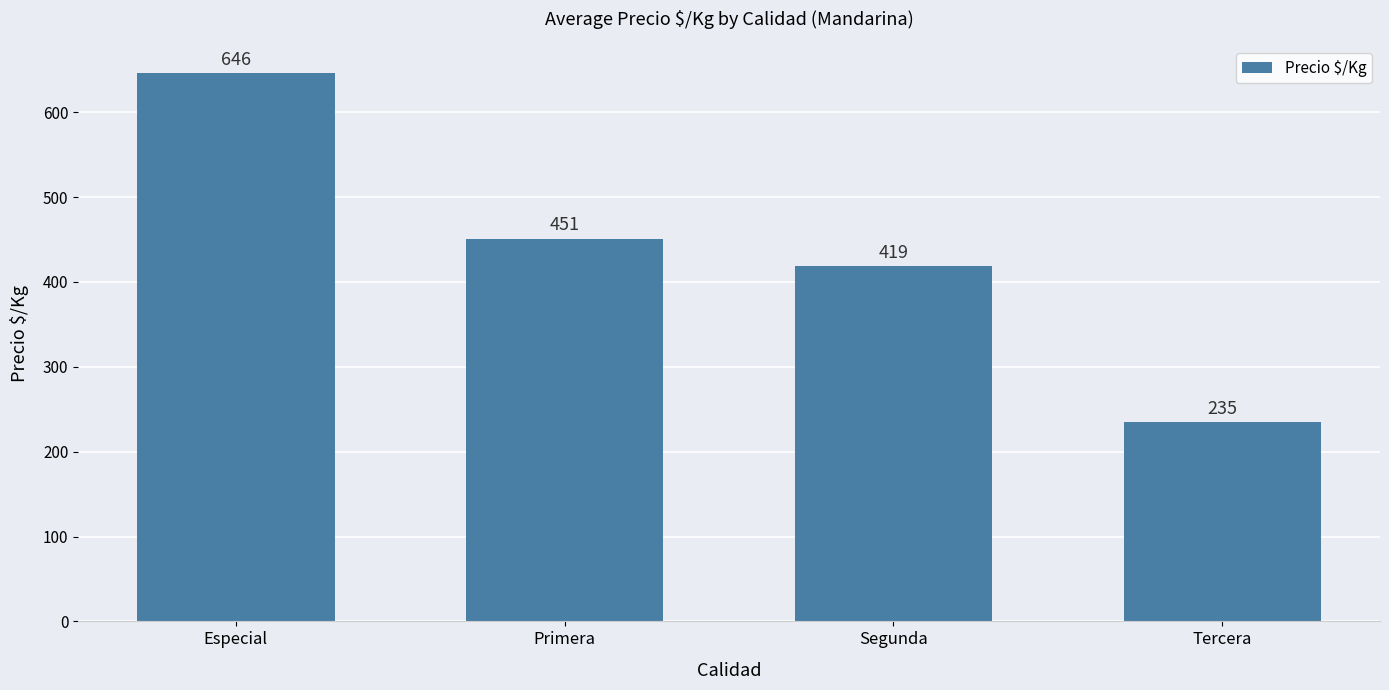

What is the sum of all values?

1751